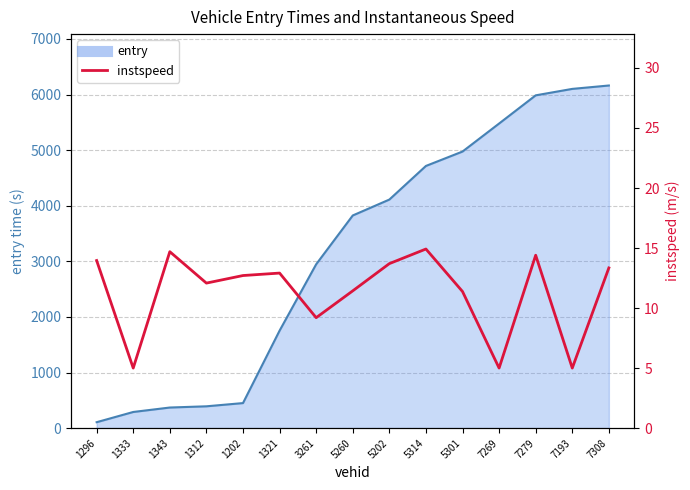

What is the change in value from 5314 to 5301?

-3.5